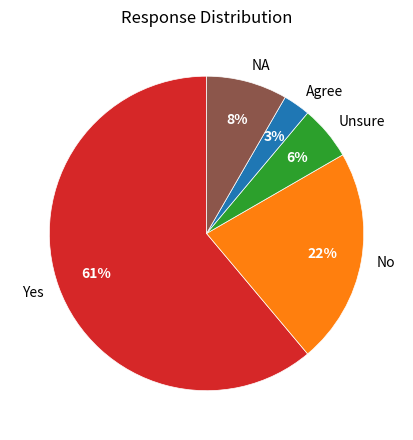

Is there a majority slice in this chart?

Yes